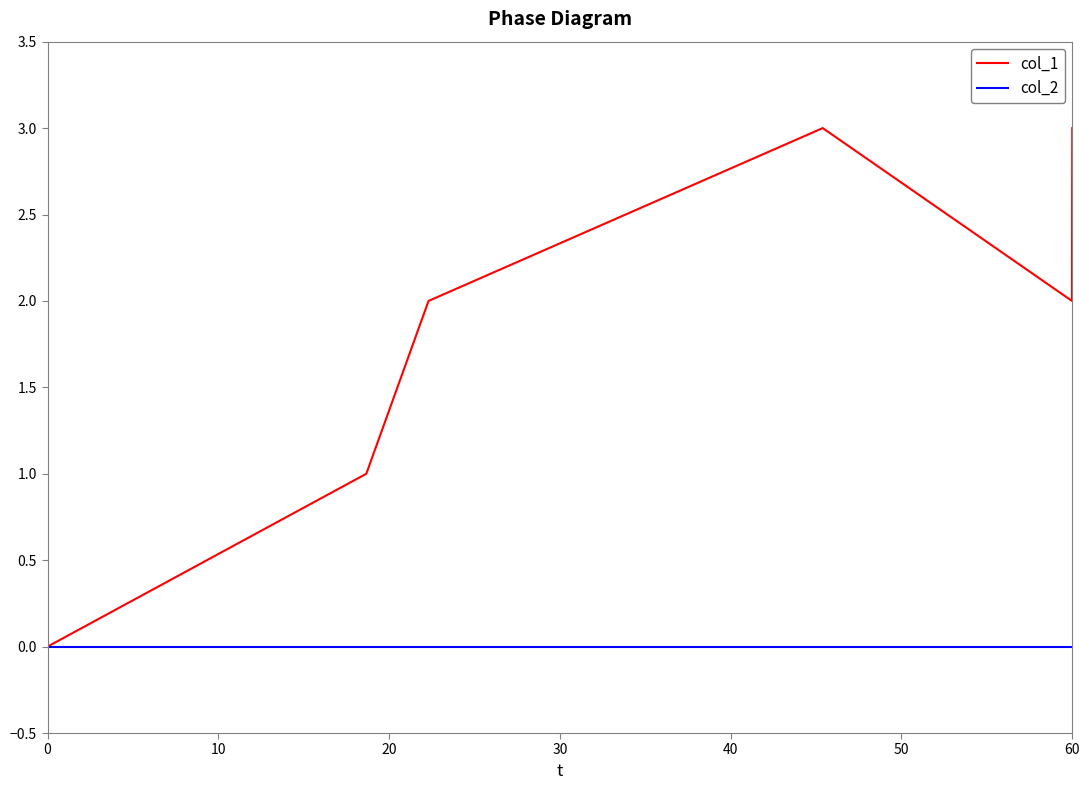

Reading left to right, extract all data points from this chart.

col_1: 0	1	2	3	2	3
col_2: 0	0	0	0	0	0